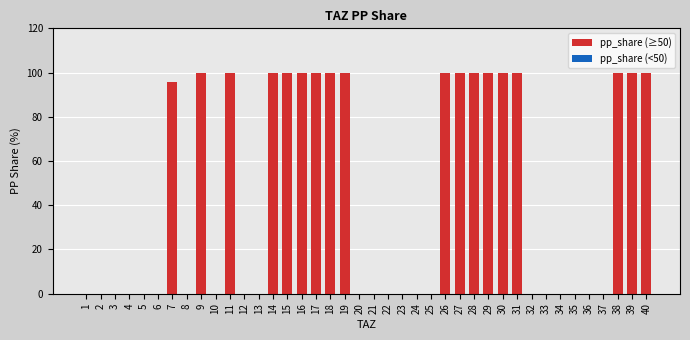

True or false: the data shows 32.7 at 36.

False